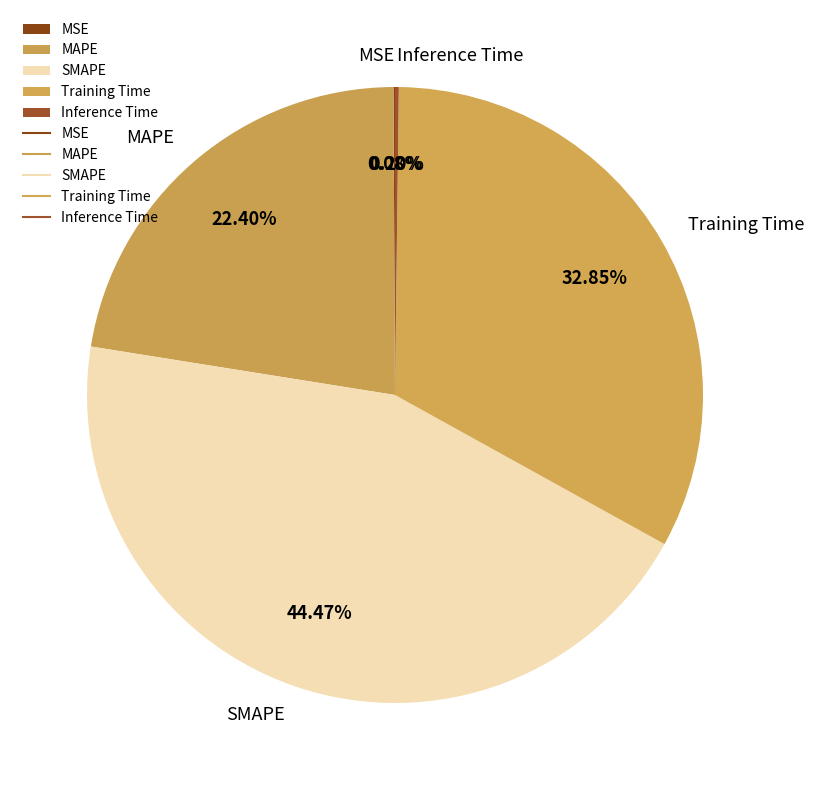

Approximately how many times larger is the value at MAPE compared to SMAPE?

0.5